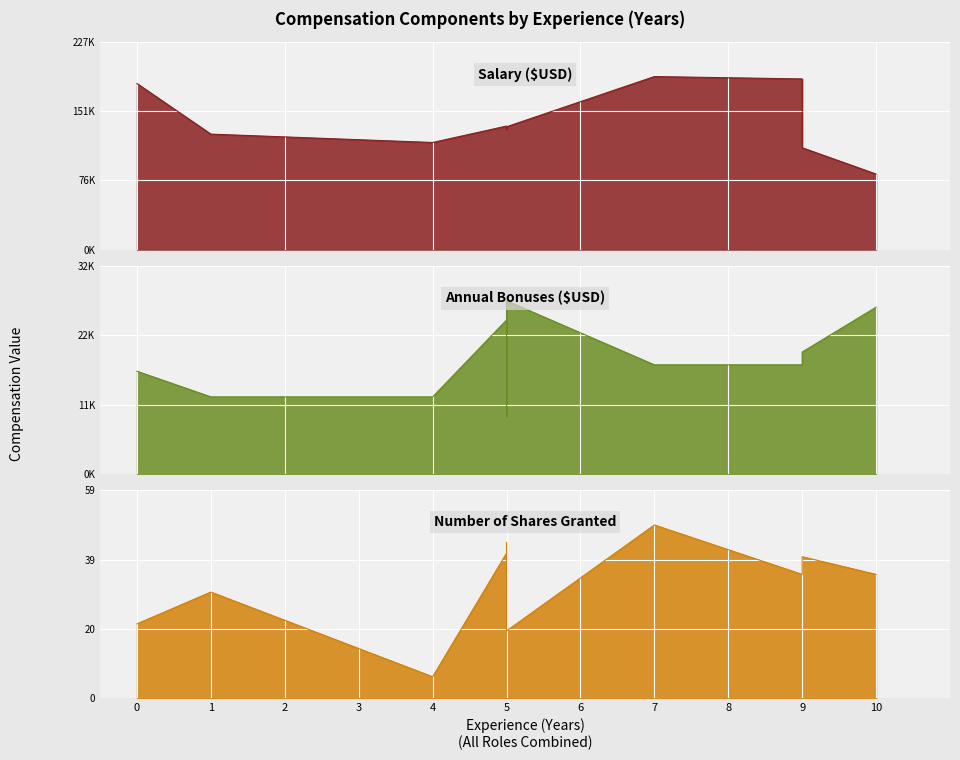

What is the value of the Number of Shares Granted point at the 2nd from the left?

30